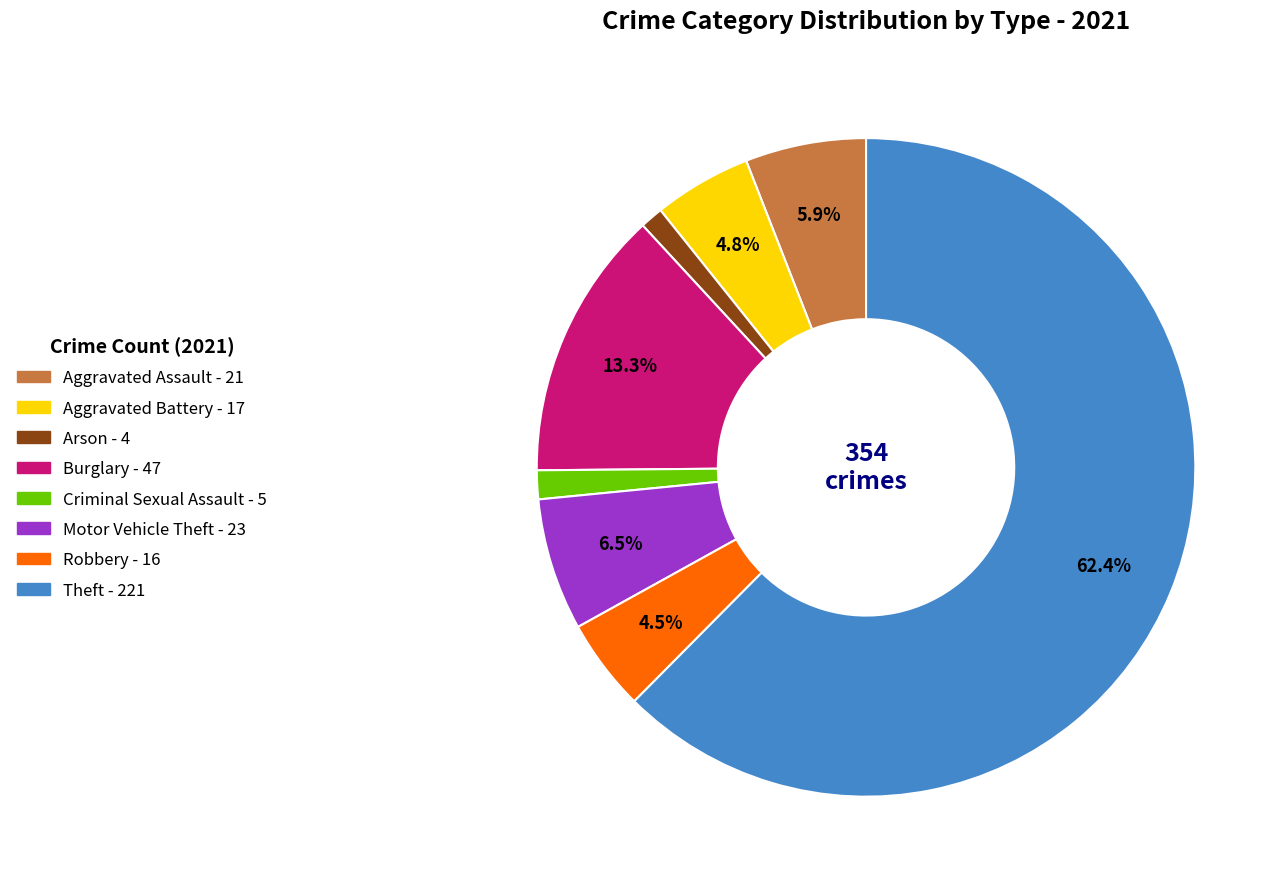

Do Aggravated Assault and Theft together represent more than half of the pie?

Yes